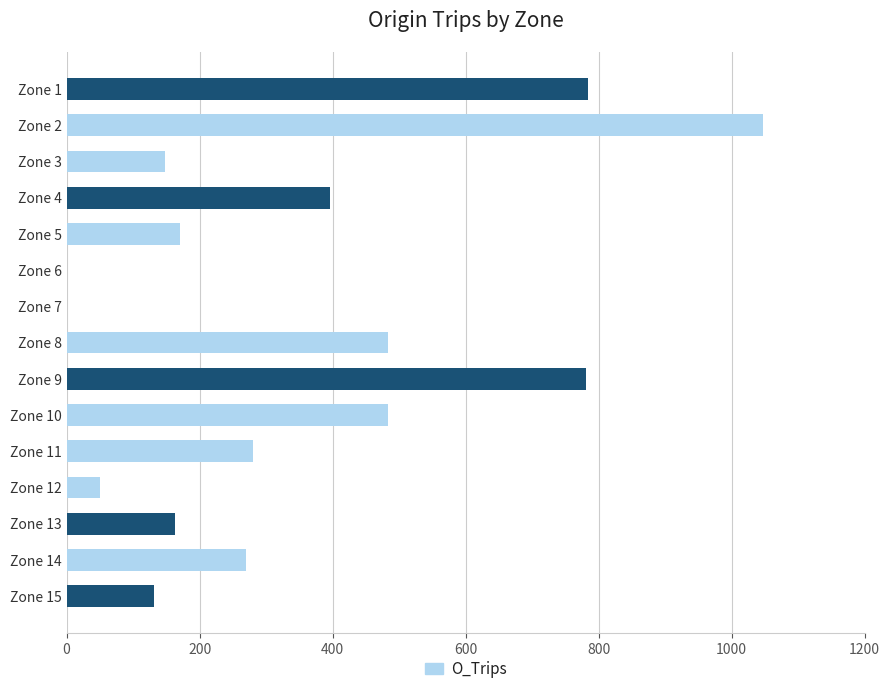

What is the maximum value shown in the chart?

1048